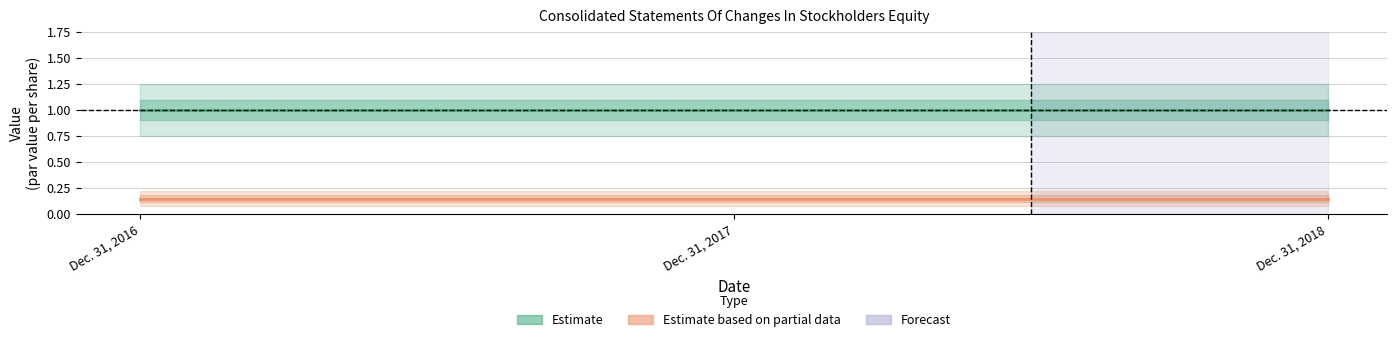

How many lines are shown in the chart?

2